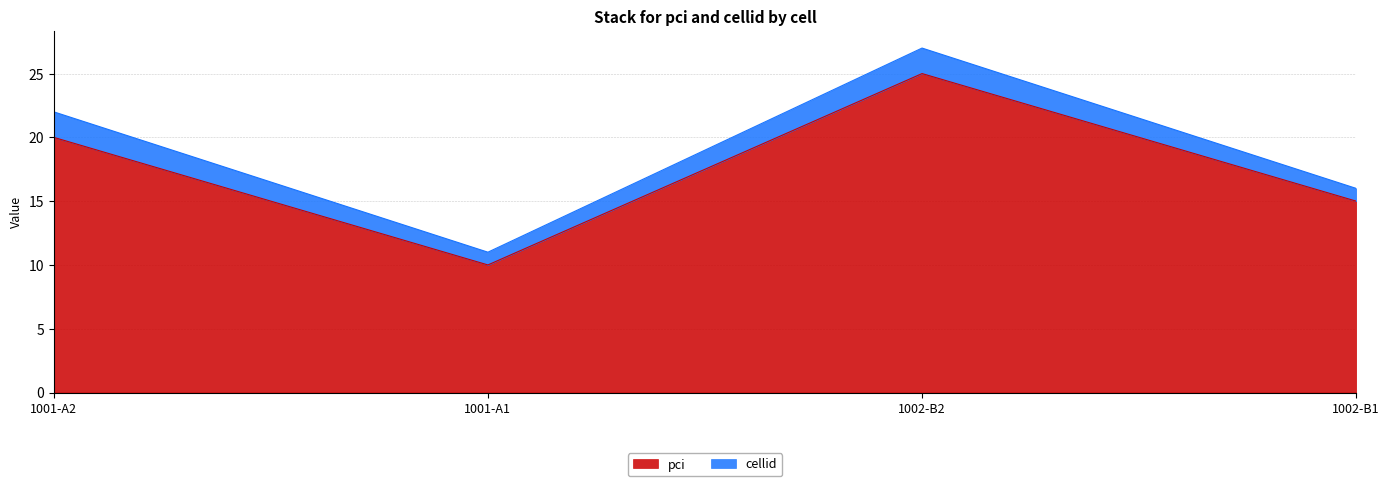

Reading right to left, list the values for the pci series.

15	25	10	20